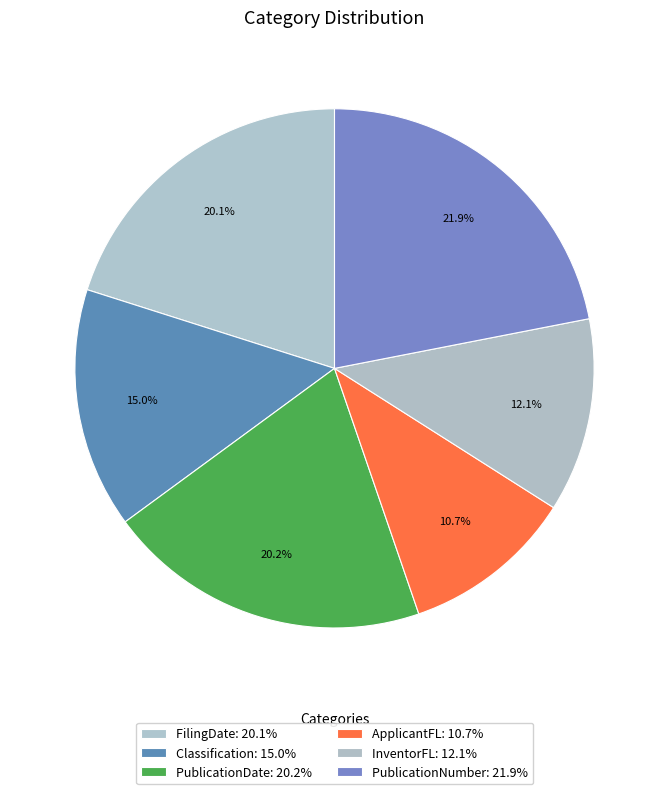

What percentage is the PublicationDate slice, to the nearest percent?

20%